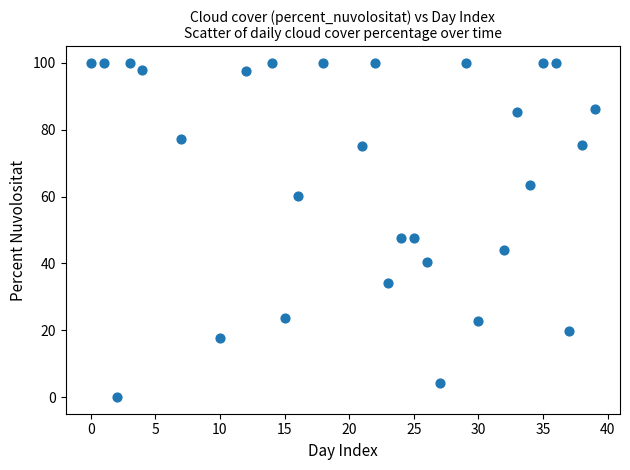

What is the range of X values (max minus min)?

39.0